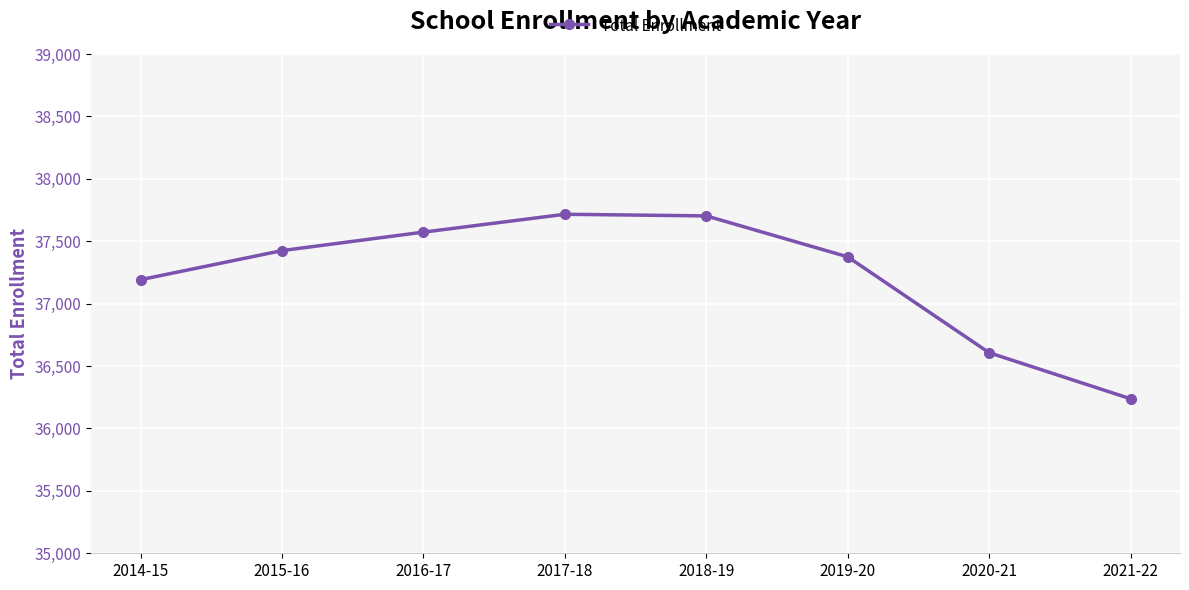

What is the approximate value at 2021-22, to the nearest 100?

36200